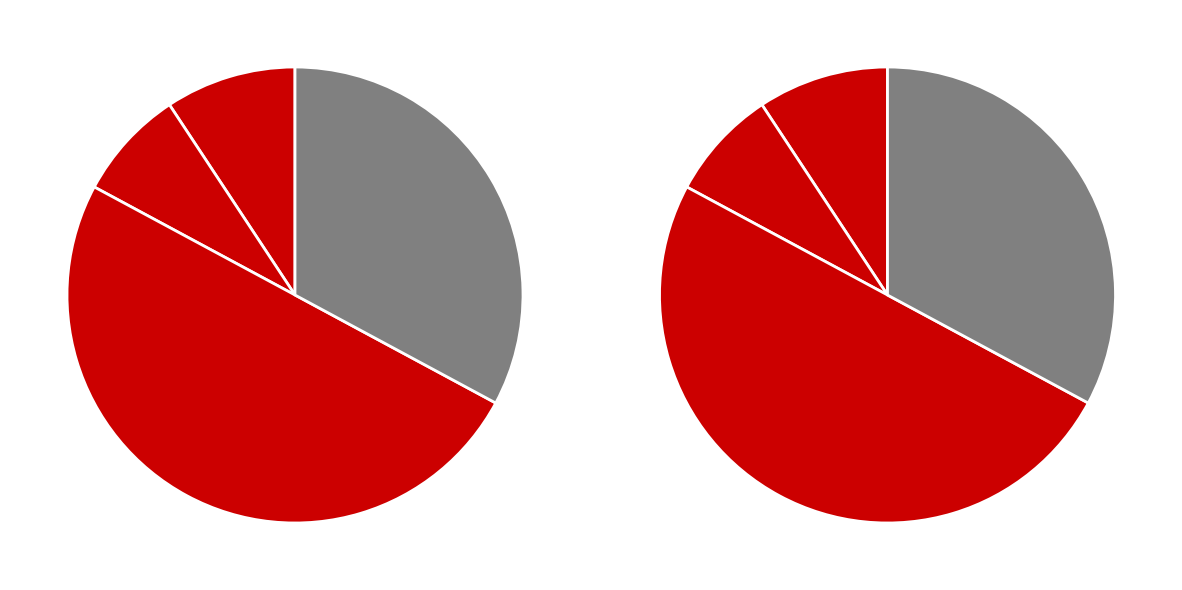

Is 6 the majority of the pie?

No